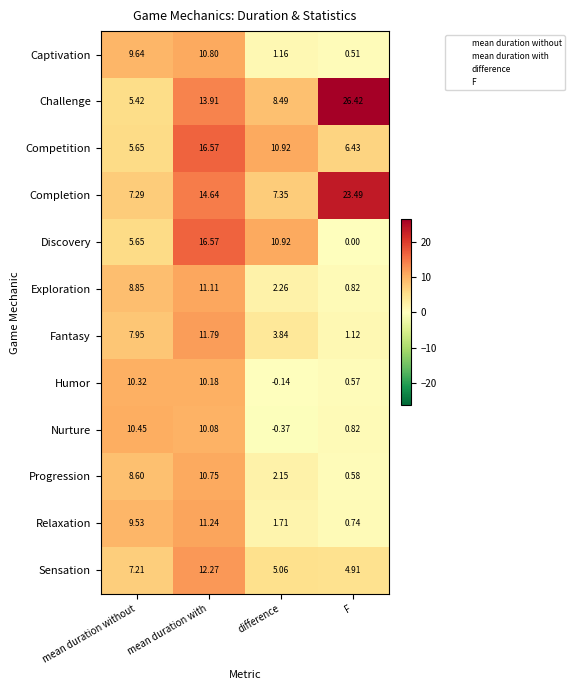

Which series has the largest total across all categories?

Challenge